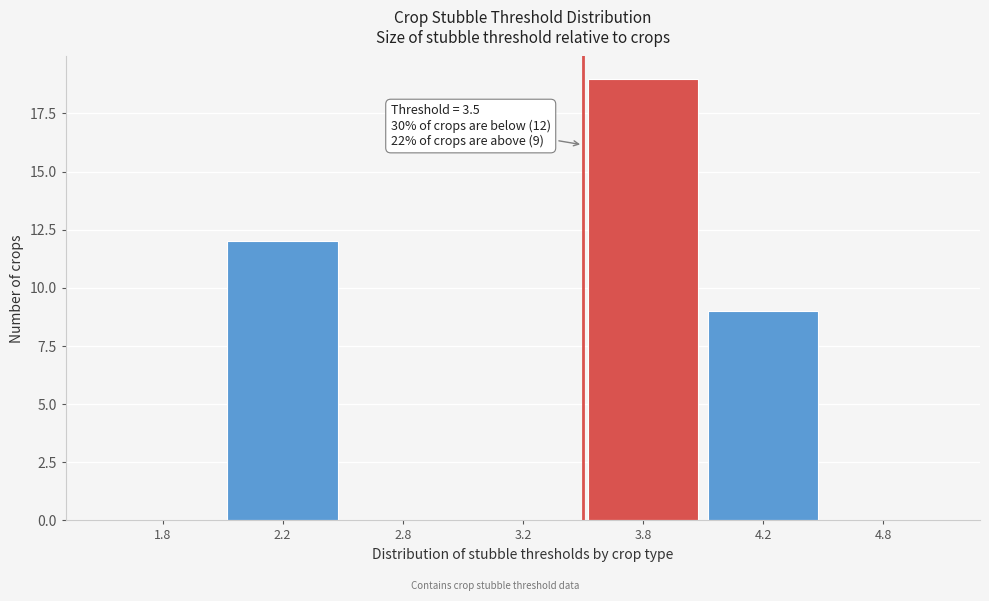

Reading left to right, extract all data points from this chart.

1.8=0	2.2=12	2.8=0	3.2=0	3.8=19	4.2=9	4.8=0